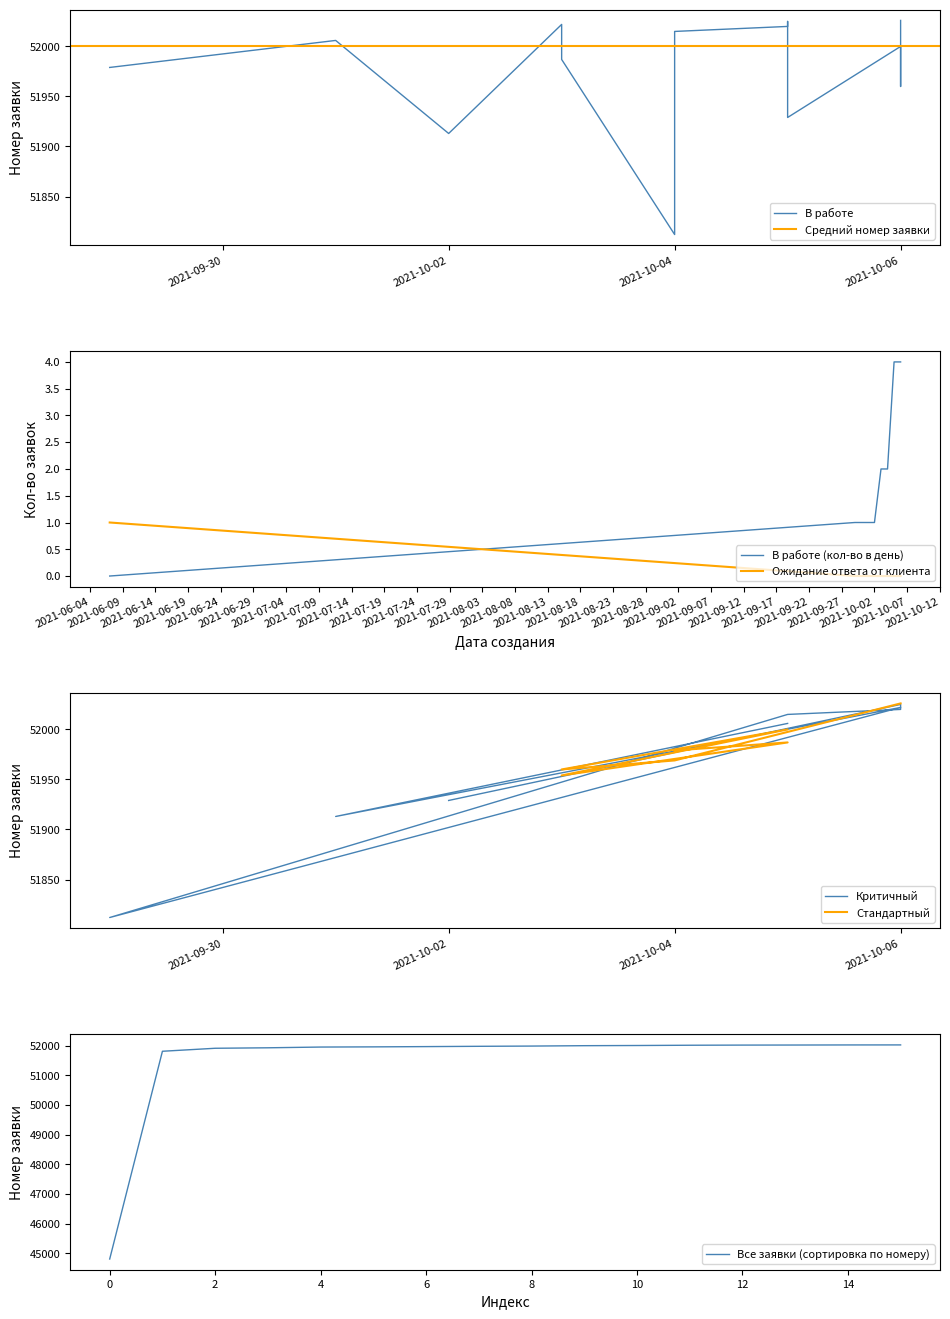

True or false: Ожидание ответа от клиента and В работе (кол-во в день) cross at least once.

True